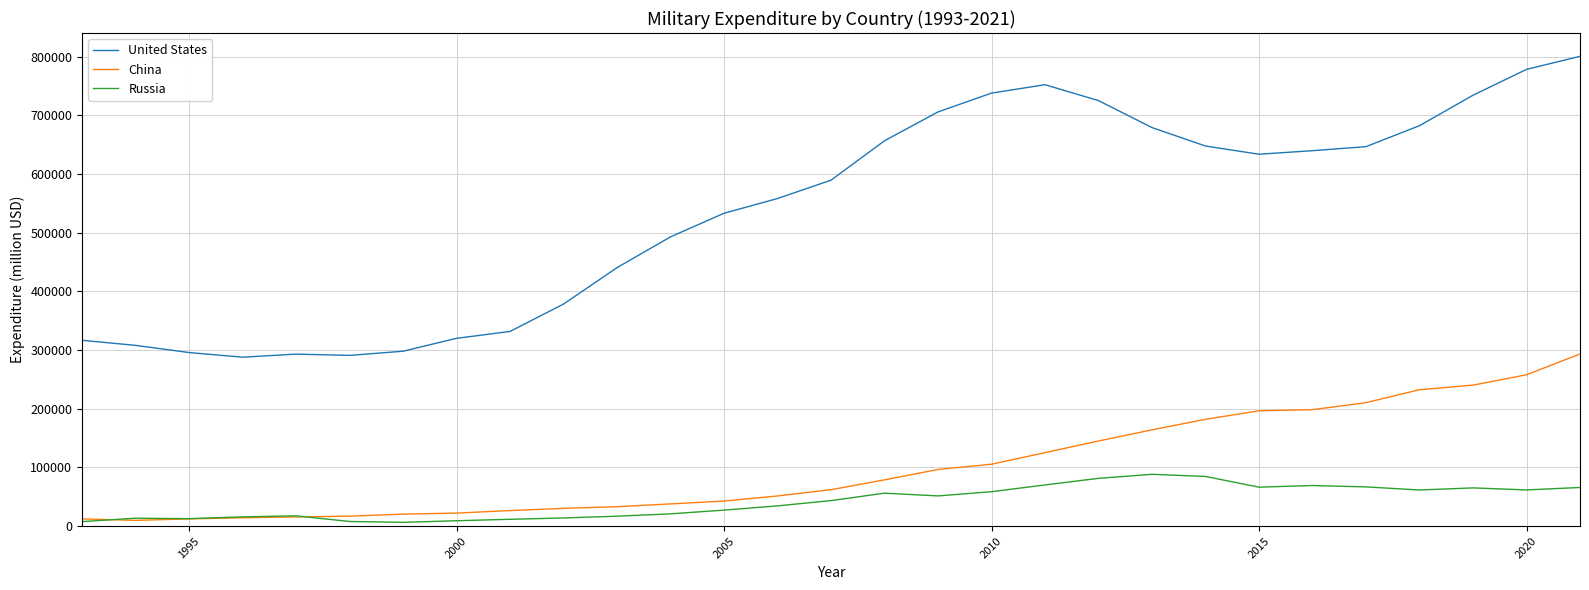

Rank the series by their maximum value, from highest to lowest.

United States, China, Russia